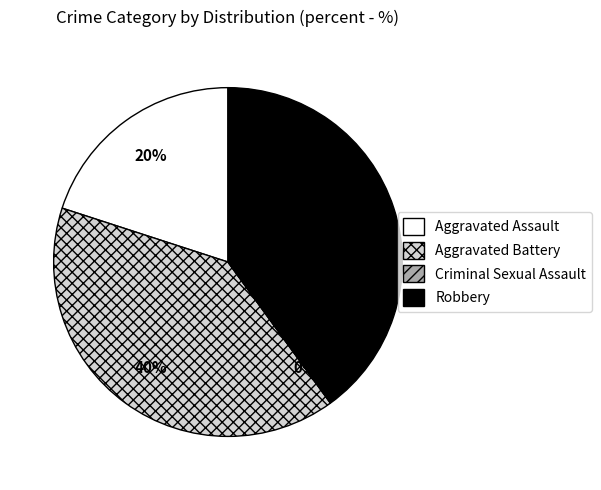

Which slice is the smallest?

Criminal Sexual Assault